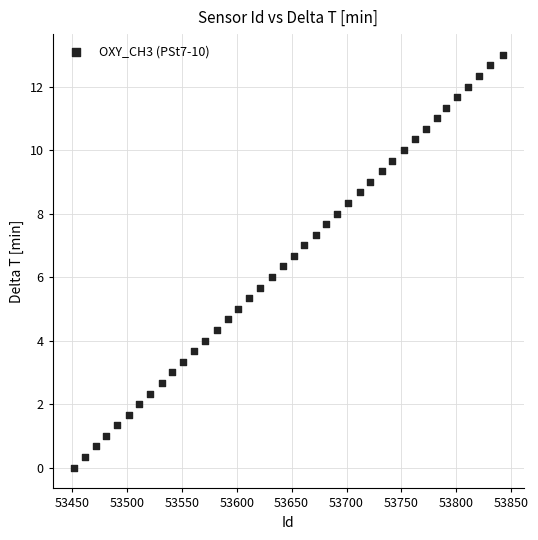

What is the range of Y values (max minus min)?

13.0